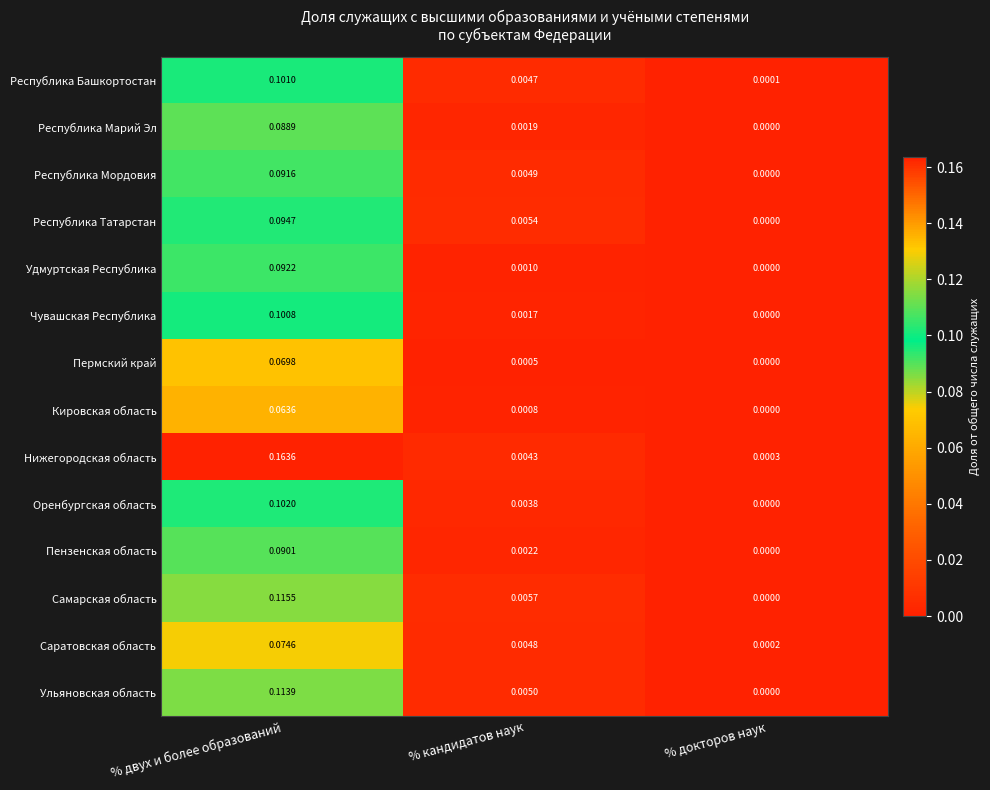

At which category is the sum across all series the highest?

% двух и более образований